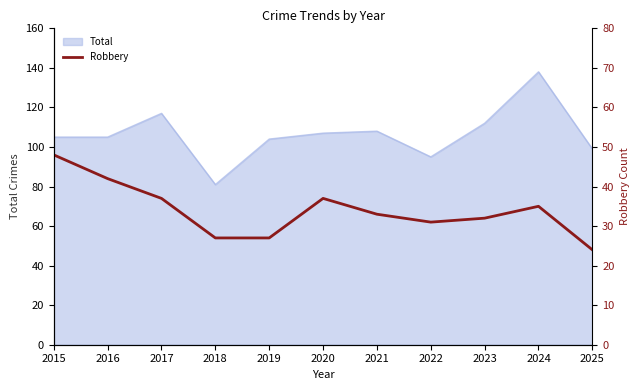

How many points are higher than both their immediate neighbors (excluding endpoints)?

2